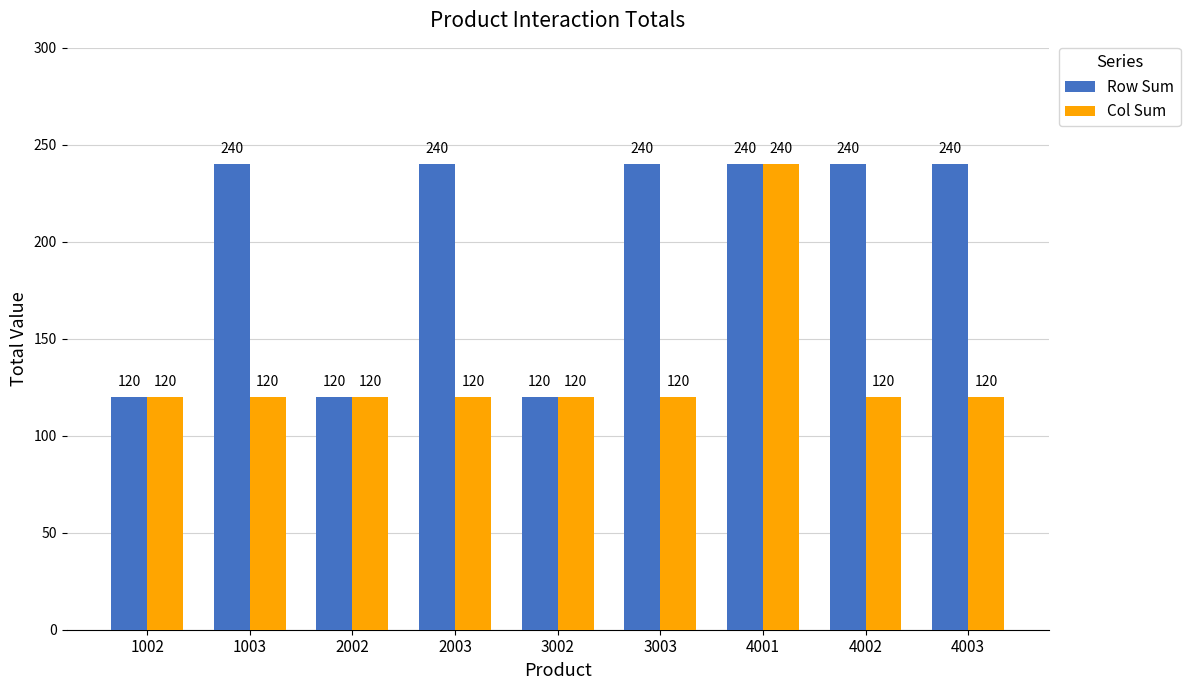

Reading right to left, list all the values displayed in this chart.

Row Sum: 240	240	240	240	120	240	120	240	120
Col Sum: 120	120	240	120	120	120	120	120	120